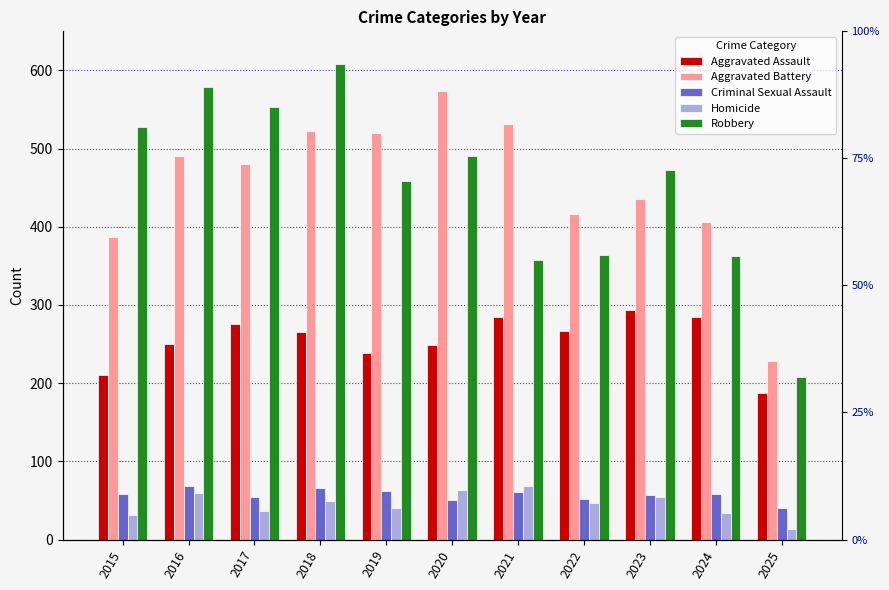

Reading left to right, what are all the values shown in this chart?

Aggravated Assault: 210	250	276	265	238	249	284	267	293	285	187
Aggravated Battery: 387	491	480	522	520	574	531	417	435	406	228
Criminal Sexual Assault: 58	69	55	66	62	50	61	52	57	58	40
Homicide: 32	59	37	49	40	63	69	47	55	34	13
Robbery: 527	579	553	608	458	491	357	364	473	363	208